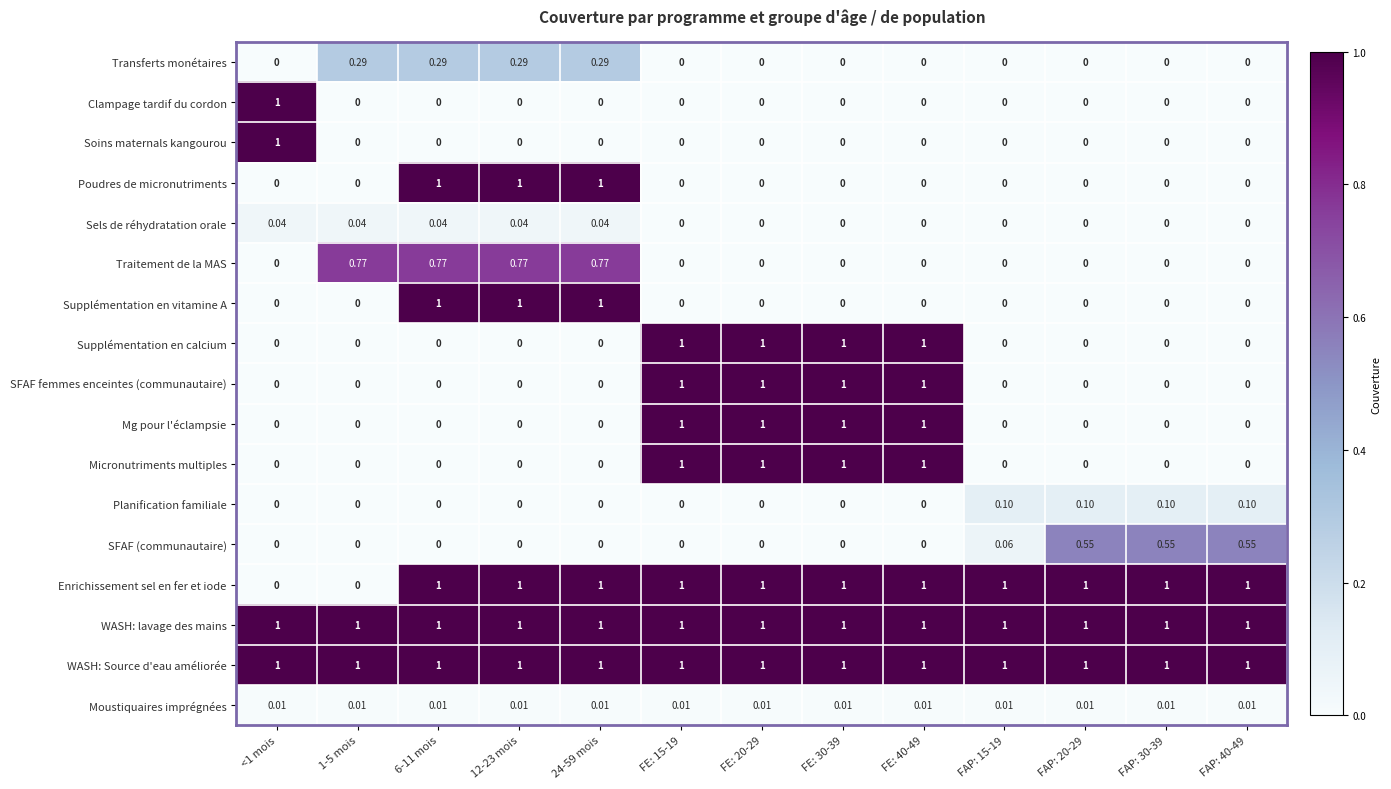

Which series changed the most between 1-5 mois and FAP: 40-49?

Enrichissement sel en fer et iode